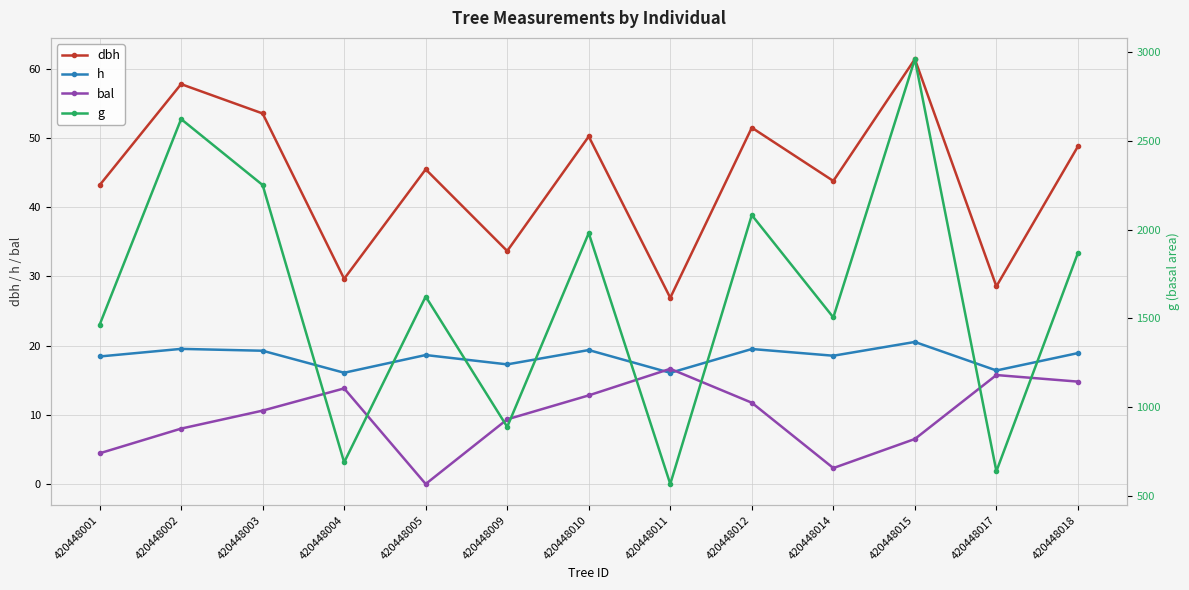

At which category does dbh reach its first local valley?

420448004